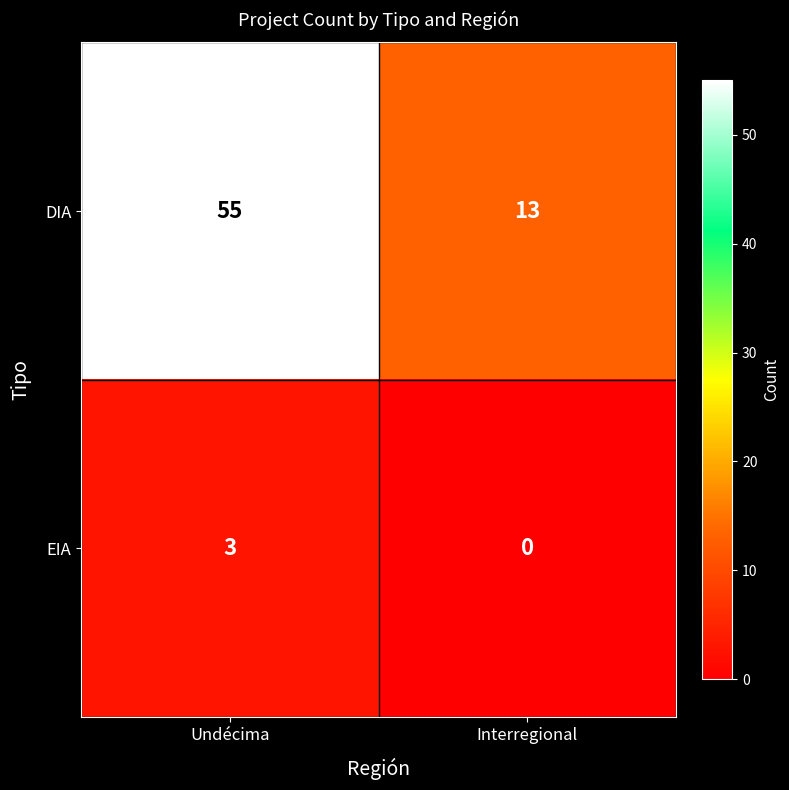

What is the sum of the EIA values at Interregional and Undécima?

3